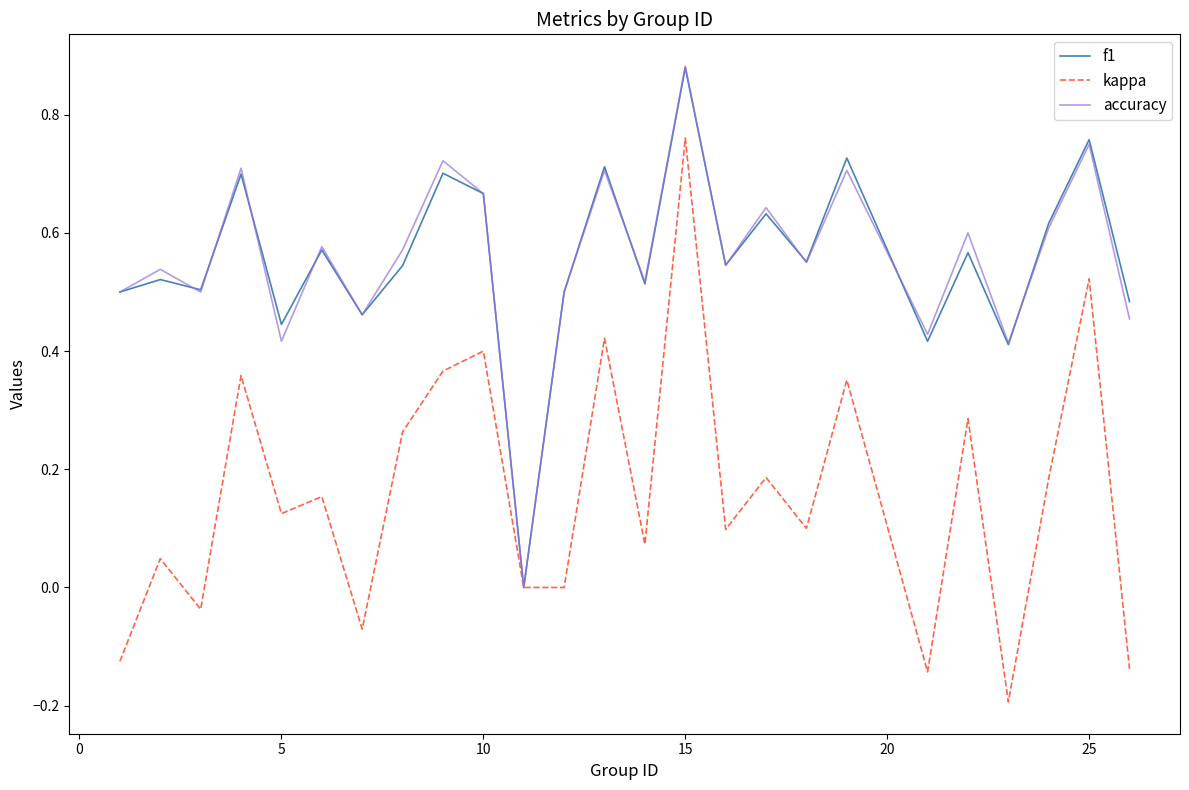

Does the chart display data point markers on the line(s)?

No